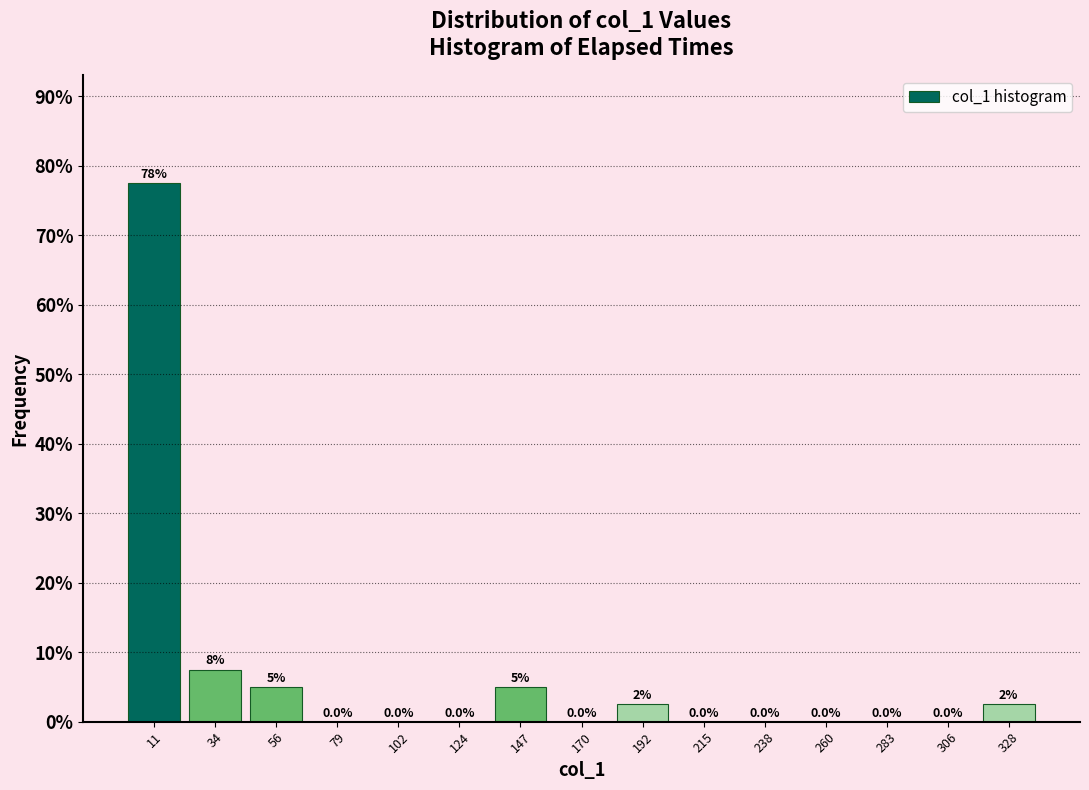

Over which range of the x-axis is the bar tallest?

0 to 25